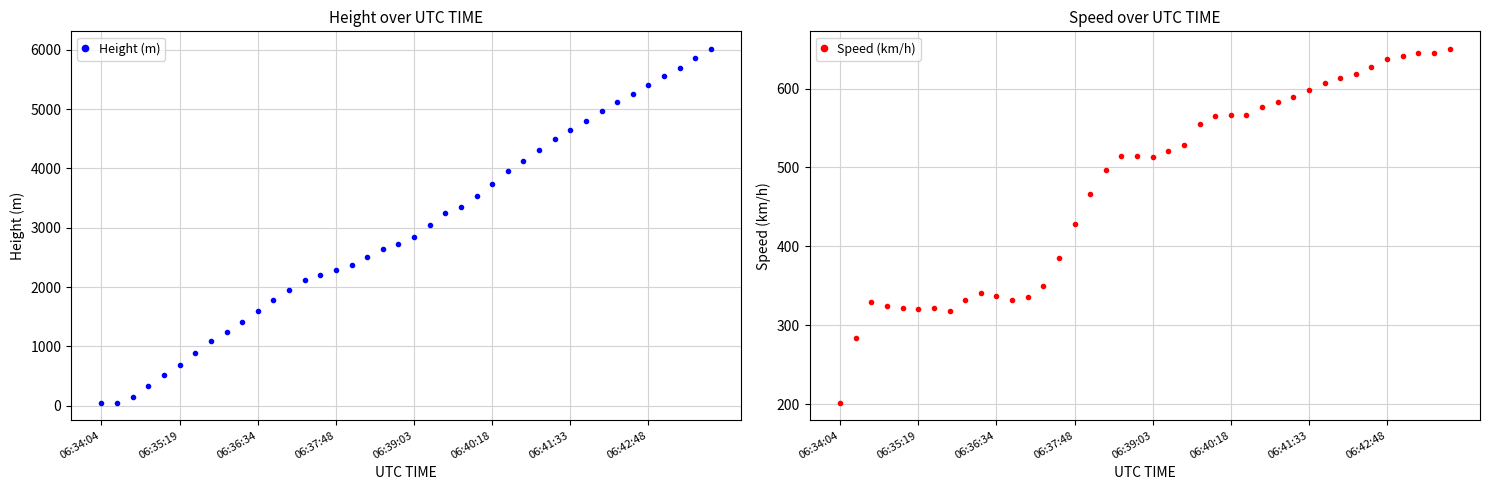

How many lines are shown in the chart?

2